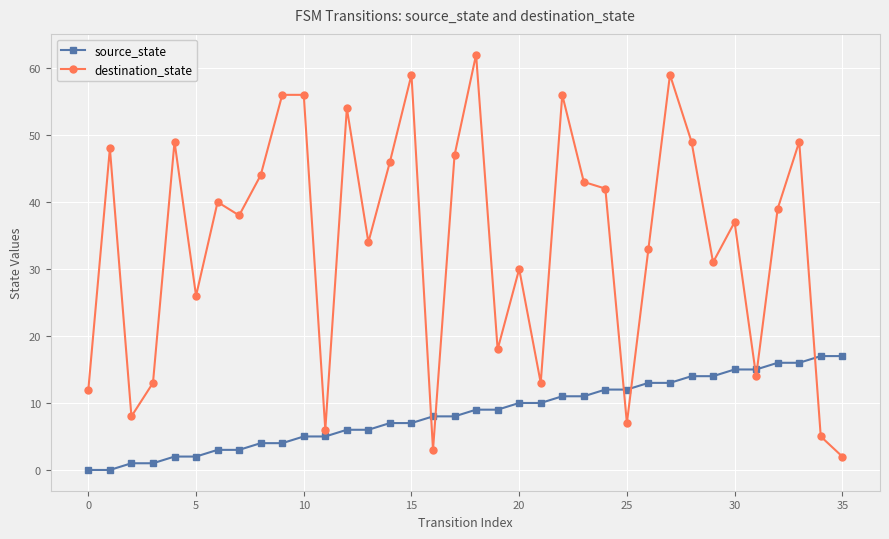

What are all the series names shown in the legend?

source_state, destination_state